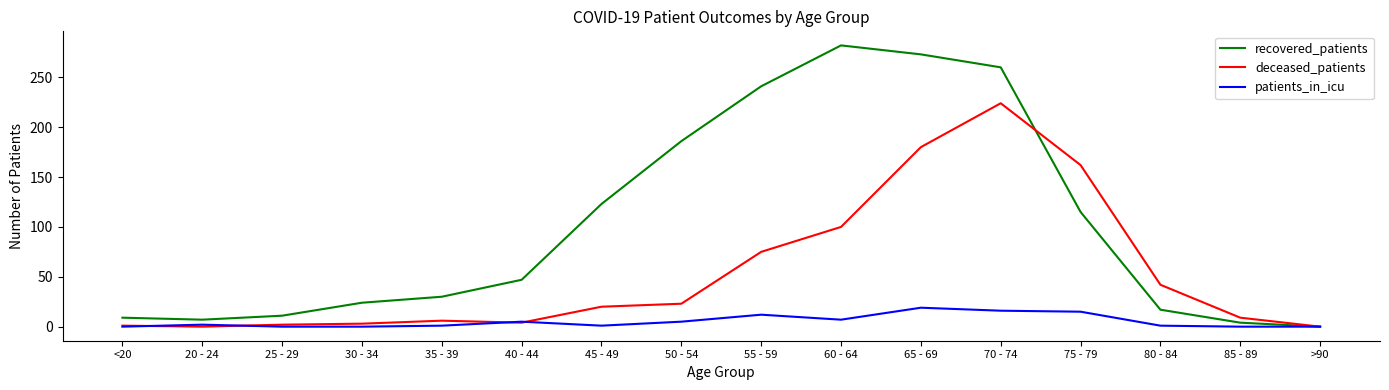

What is the difference between the patients_in_icu values at 65 - 69 and 55 - 59?

7